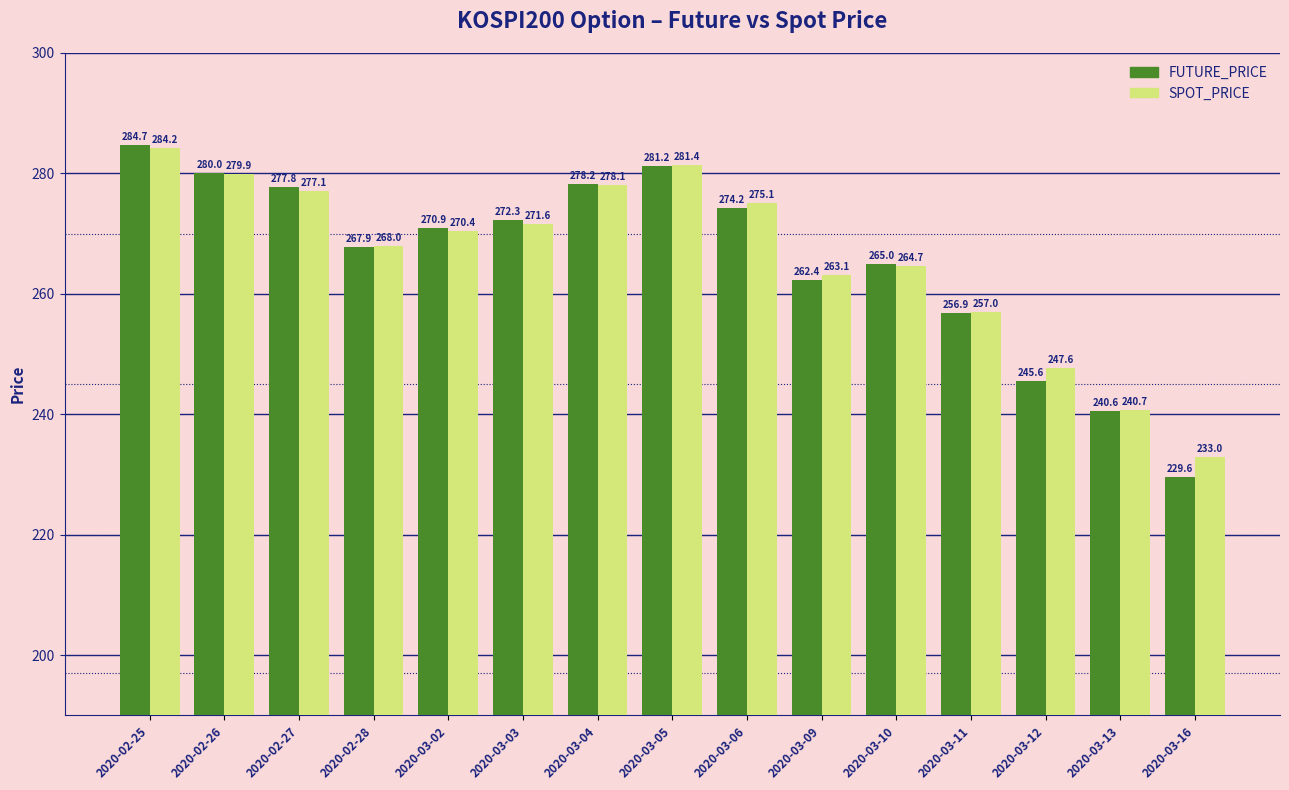

Which series has the largest range (max minus min)?

FUTURE_PRICE